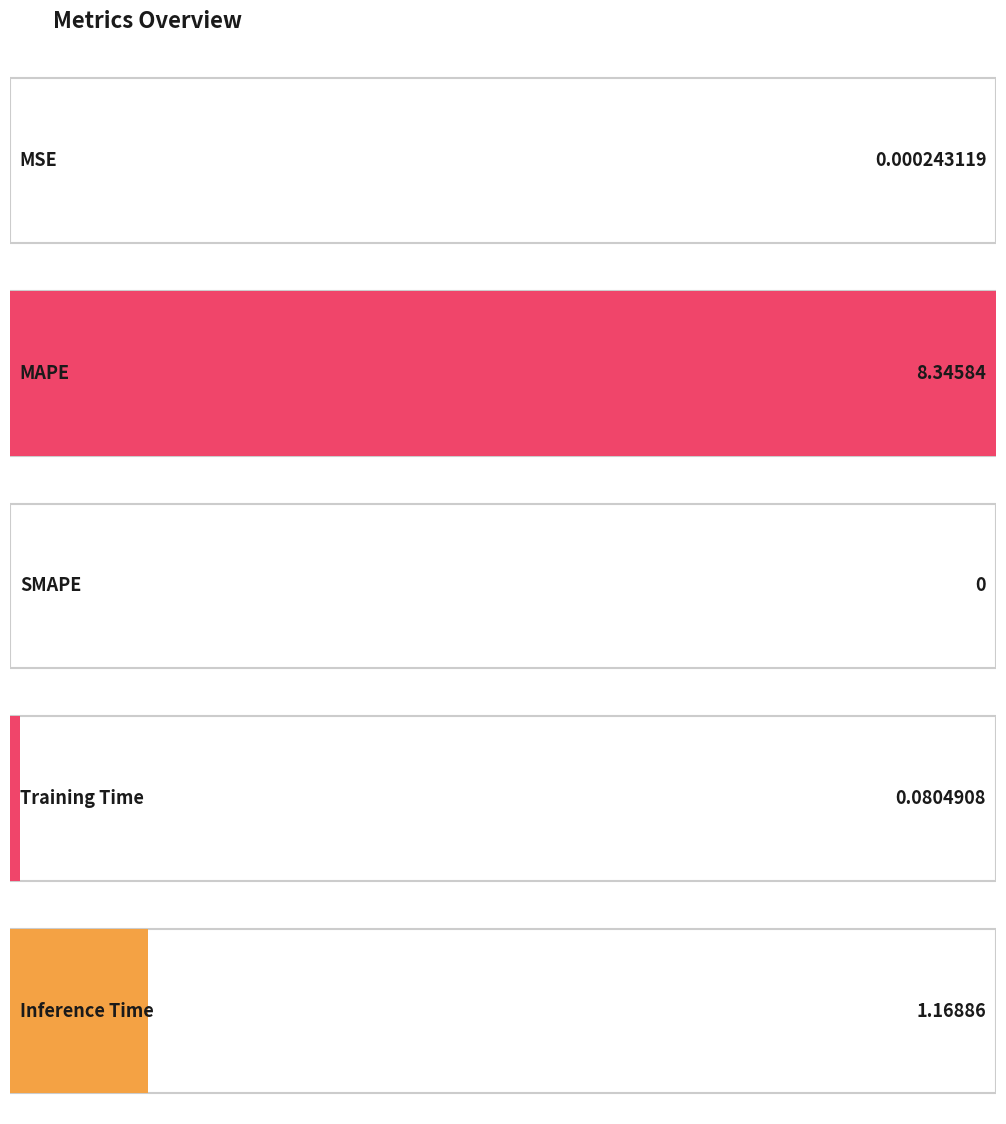

Which label corresponds to the smallest value in the chart?

SMAPE